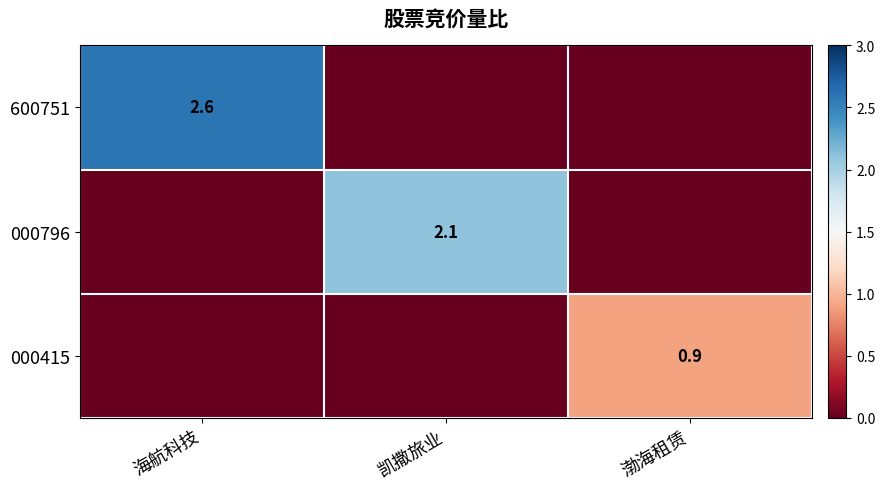

Is it true that 000415 equals 0.9 at 渤海租赁?

True